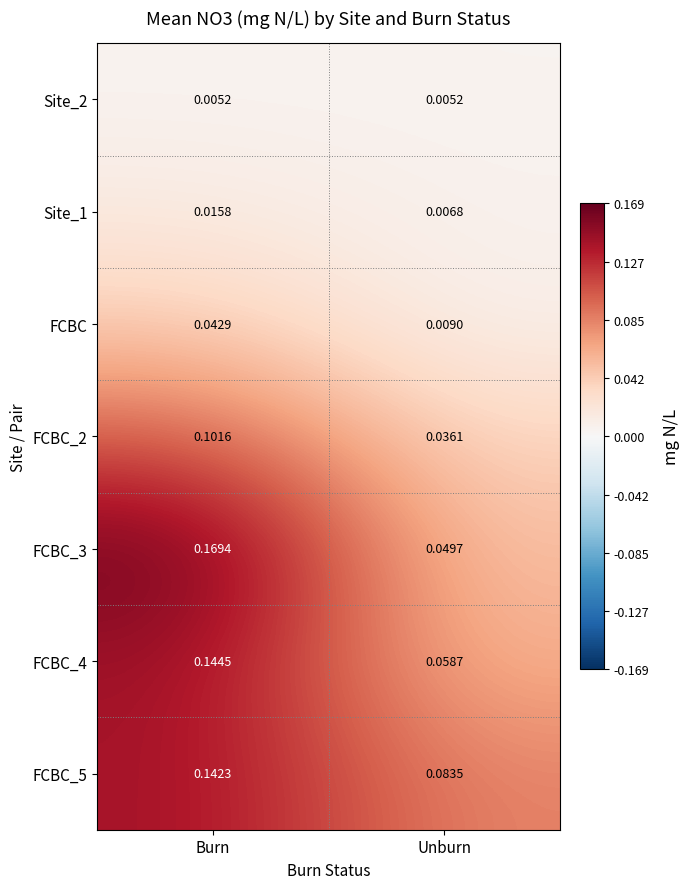

List the series in order of their peak value, highest first.

FCBC_3, FCBC_4, FCBC_5, FCBC_2, FCBC, Site_1, Site_2